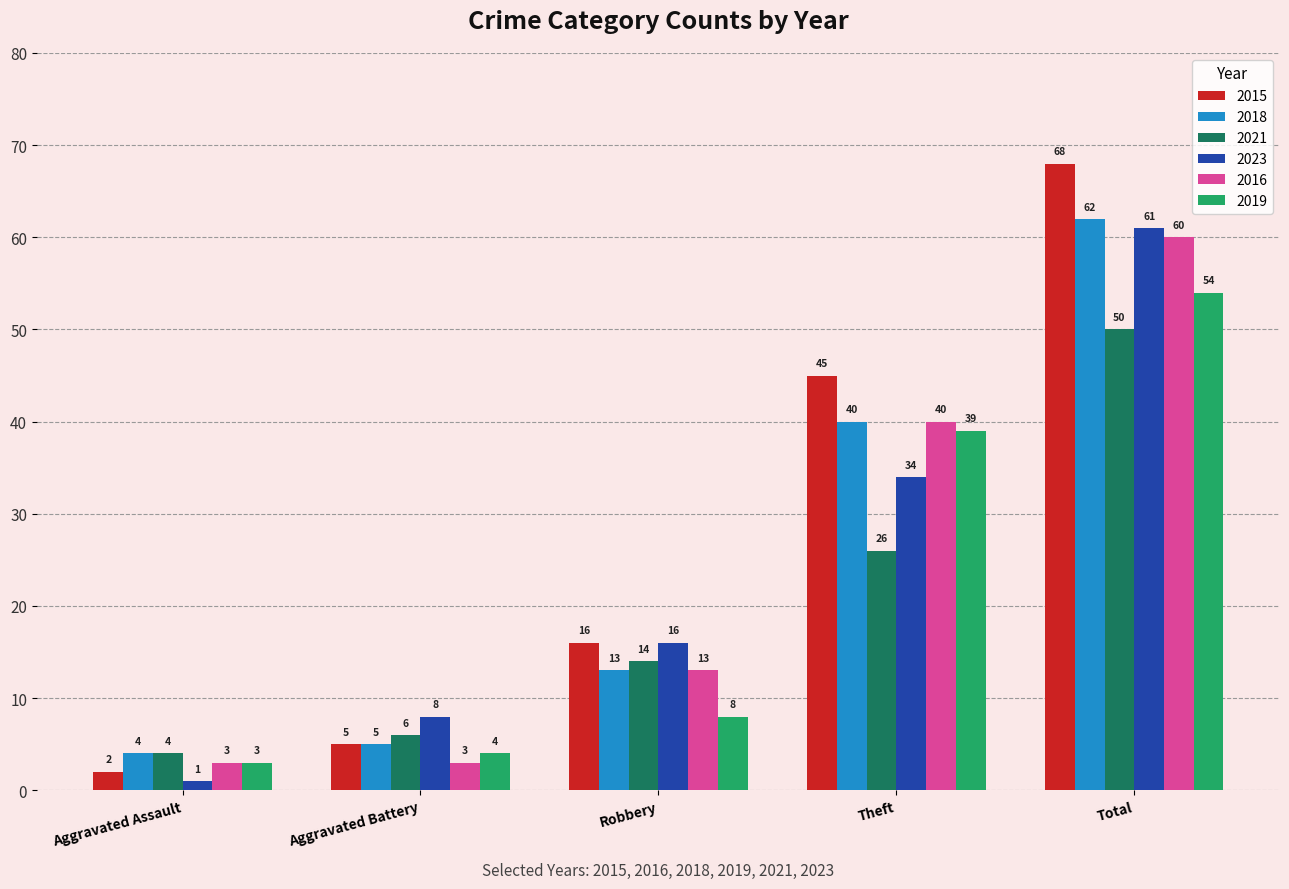

List the labels in order of 2018 value, smallest first.

Aggravated Assault, Aggravated Battery, Robbery, Theft, Total